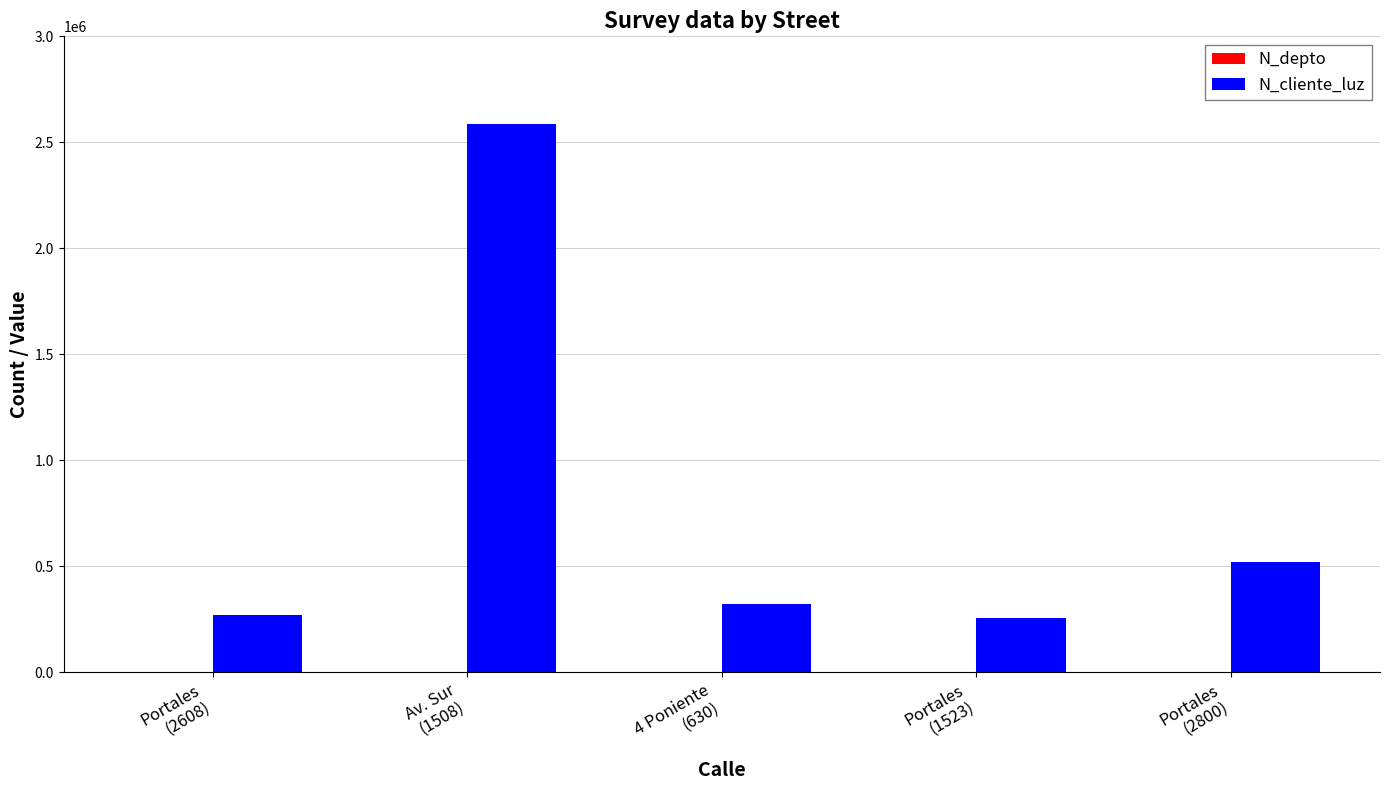

Which series has the largest total across all categories?

N_cliente_luz